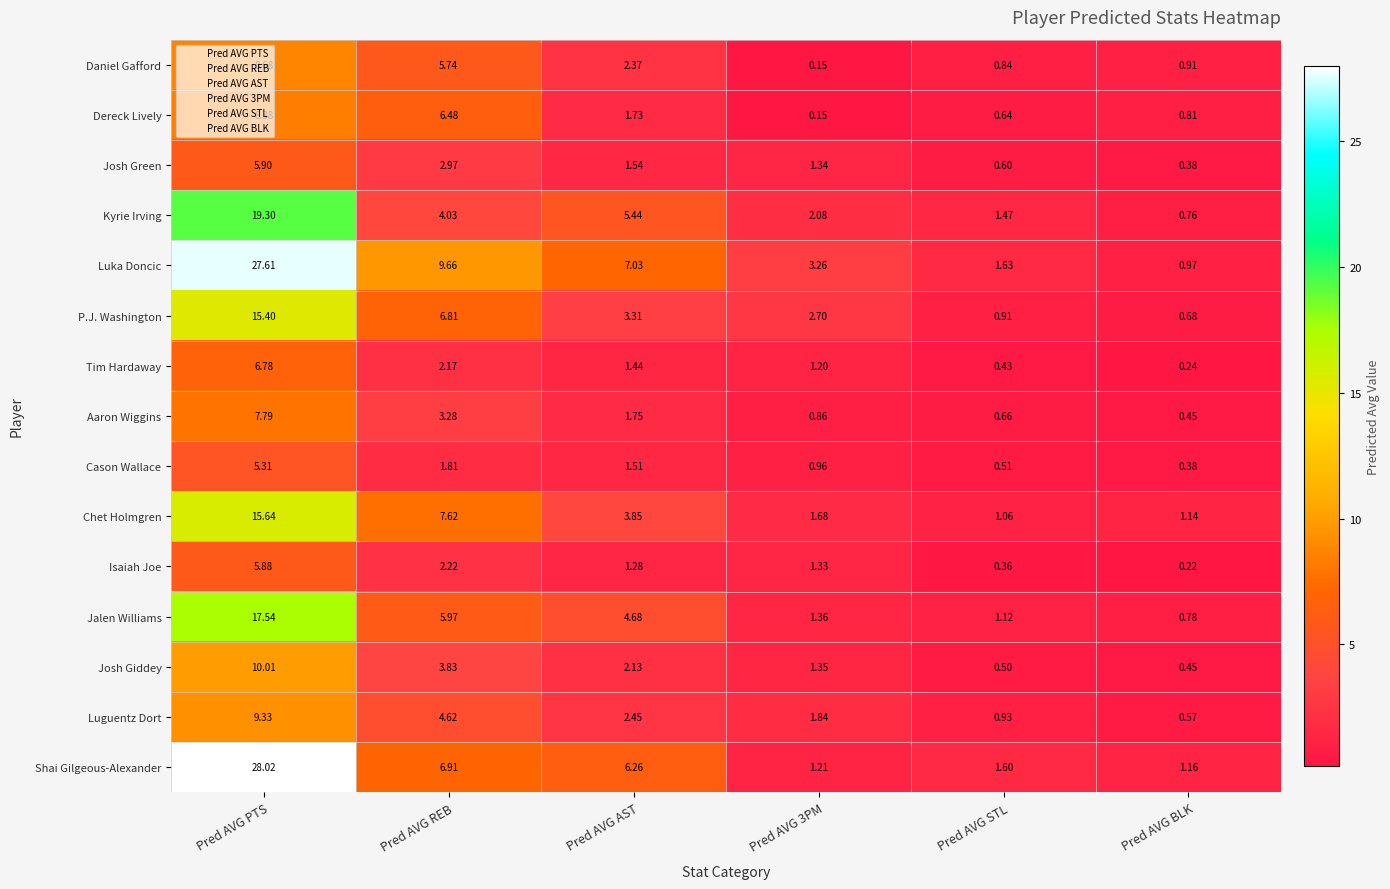

Rank the series at Pred AVG AST from lowest to highest value.

Isaiah Joe, Tim Hardaway, Cason Wallace, Josh Green, Dereck Lively, Aaron Wiggins, Josh Giddey, Daniel Gafford, Luguentz Dort, P.J. Washington, Chet Holmgren, Jalen Williams, Kyrie Irving, Shai Gilgeous-Alexander, Luka Doncic